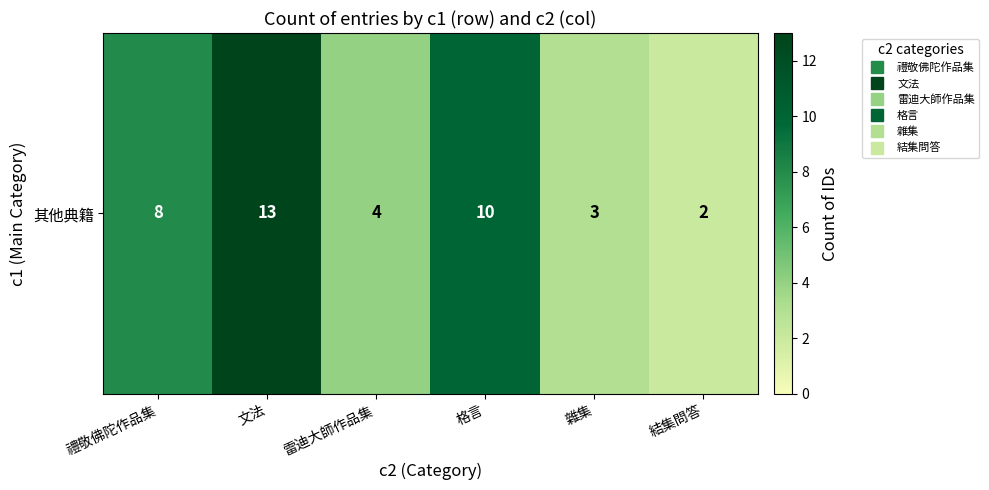

Between 雷迪大師作品集 and 禮敬佛陀作品集, which is larger?

禮敬佛陀作品集